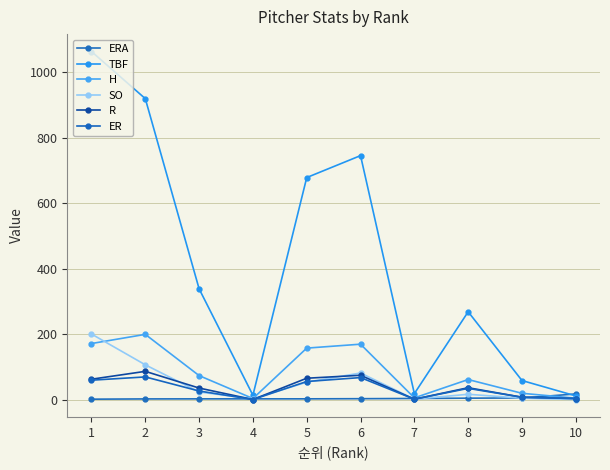

What is the average value of the SO series?

49.6